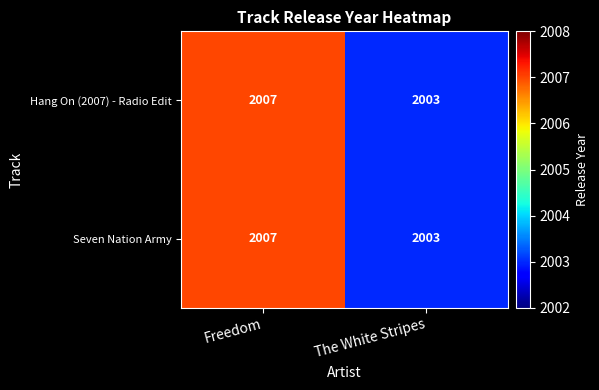

What is the greatest value displayed?

2007